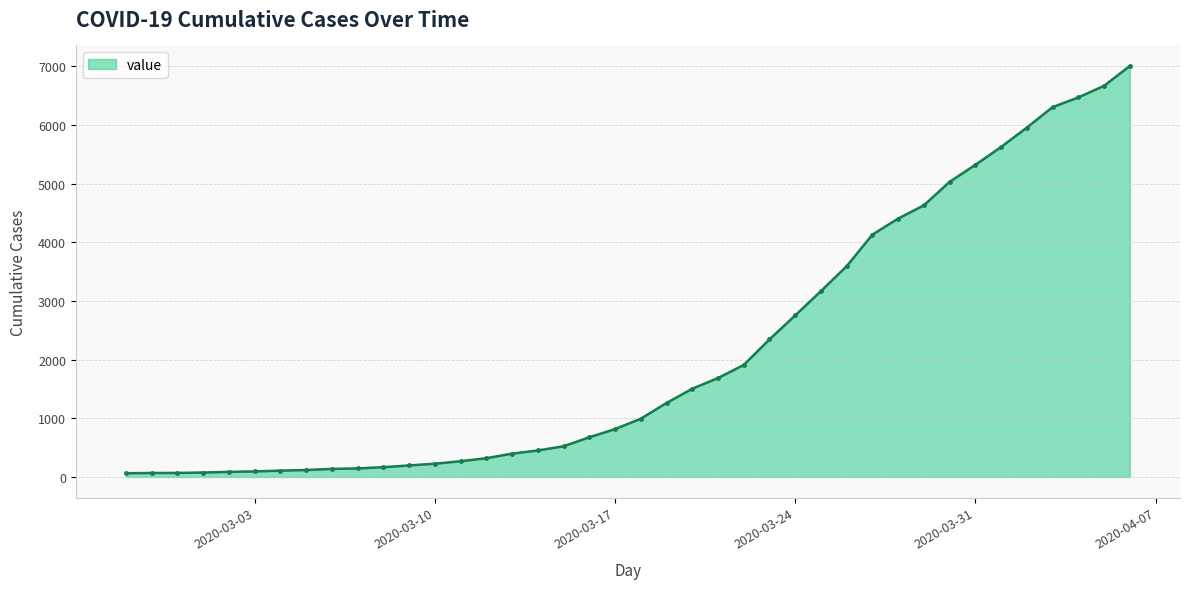

What is the average value?

2144